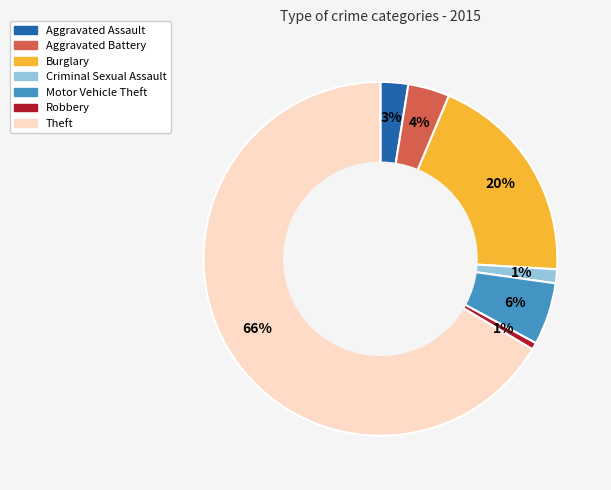

Do Burglary and Aggravated Battery together represent more than half of the pie?

No